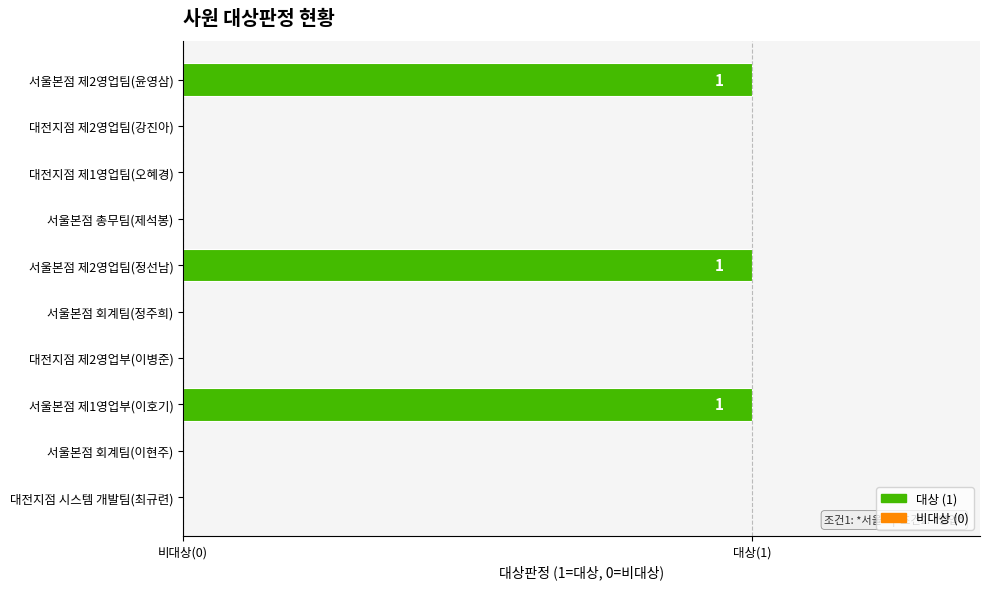

Are the bars horizontal?

Yes